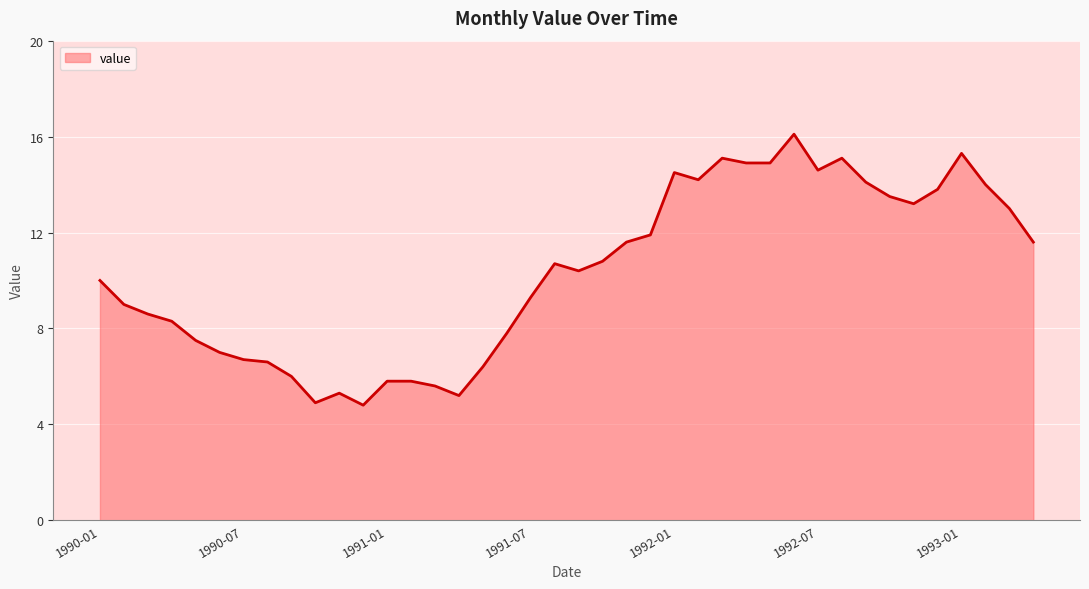

How many interior local peaks (higher than both neighbors) does the data have?

7